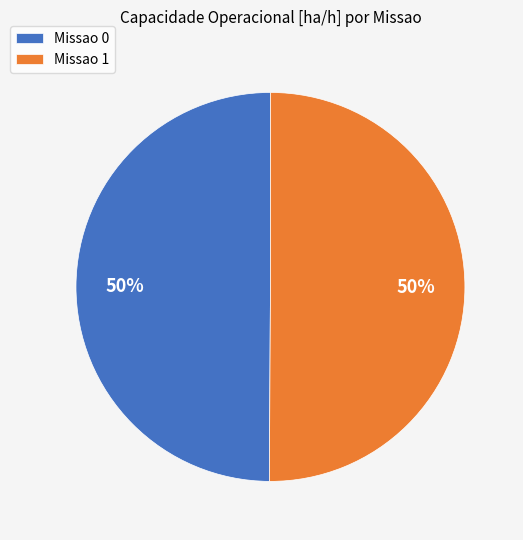

How many segments does this pie chart have?

2